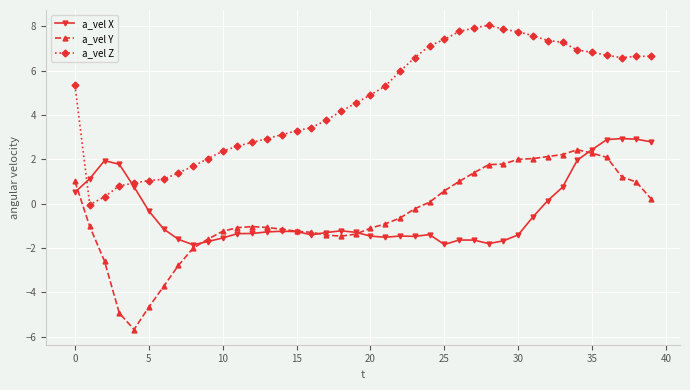

What is the difference between the maximum and minimum values in the a_vel Z series?

8.1